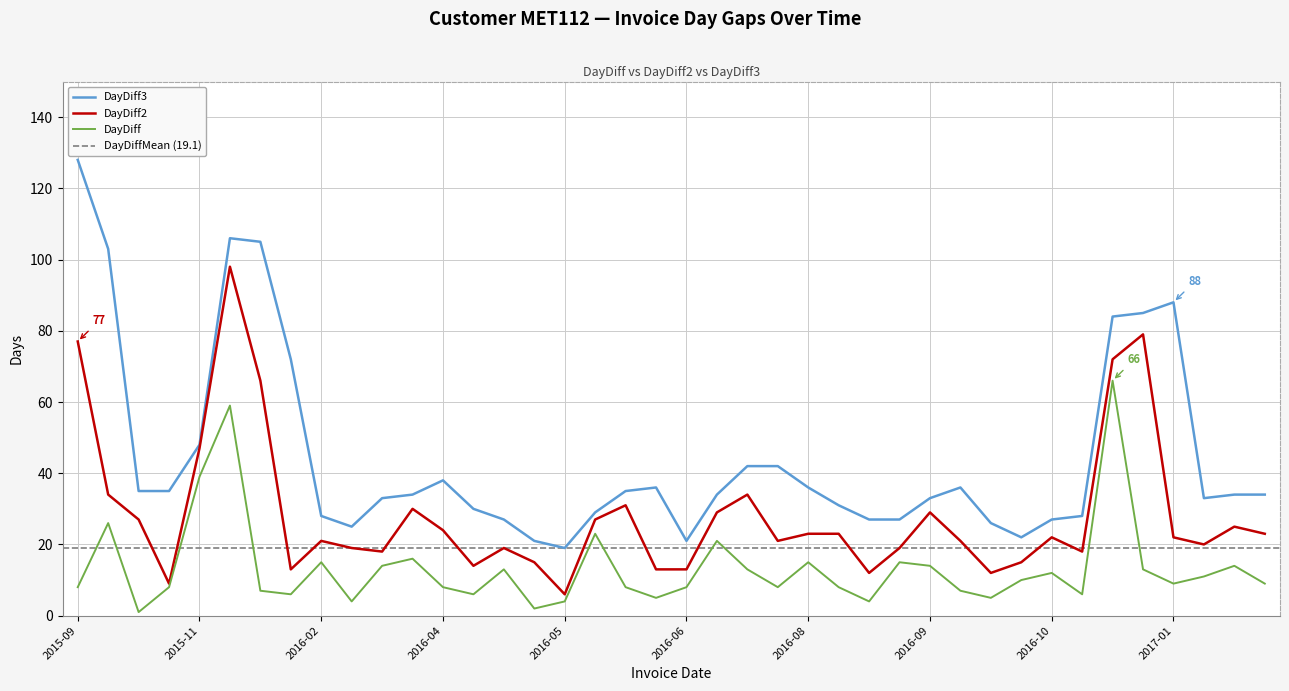

True or false: DayDiff2 and DayDiff3 intersect in this chart.

False